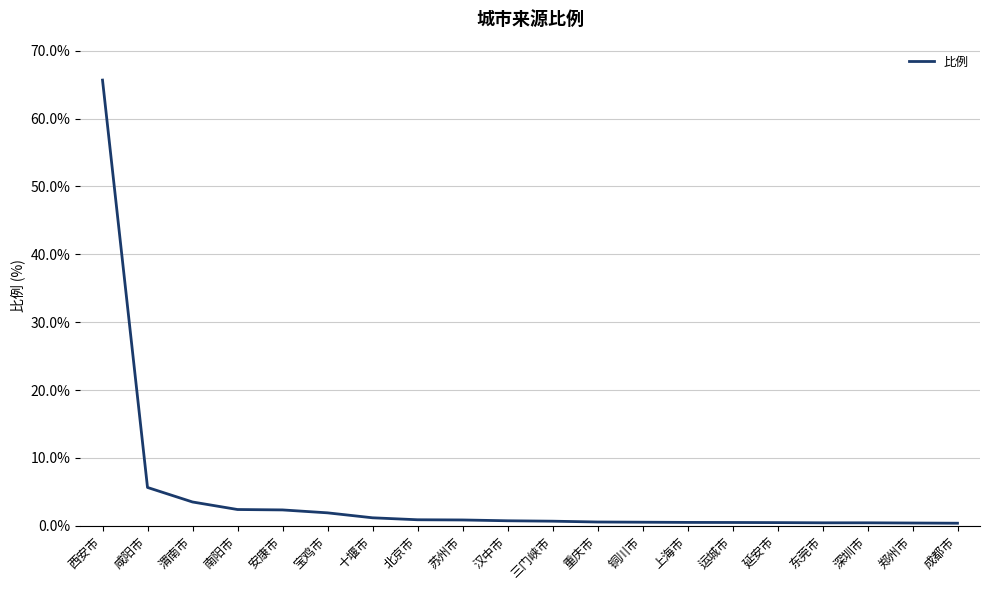

Is it true that the value at 郑州市 is 0.4?

True